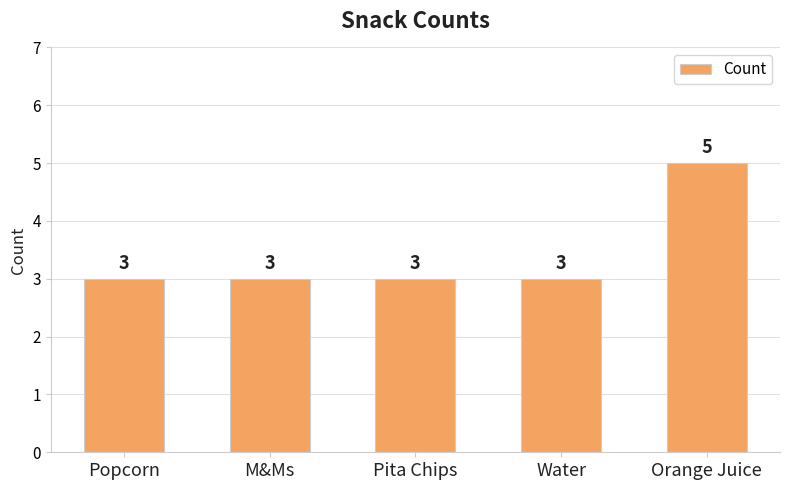

What value does the data have at Water?

3